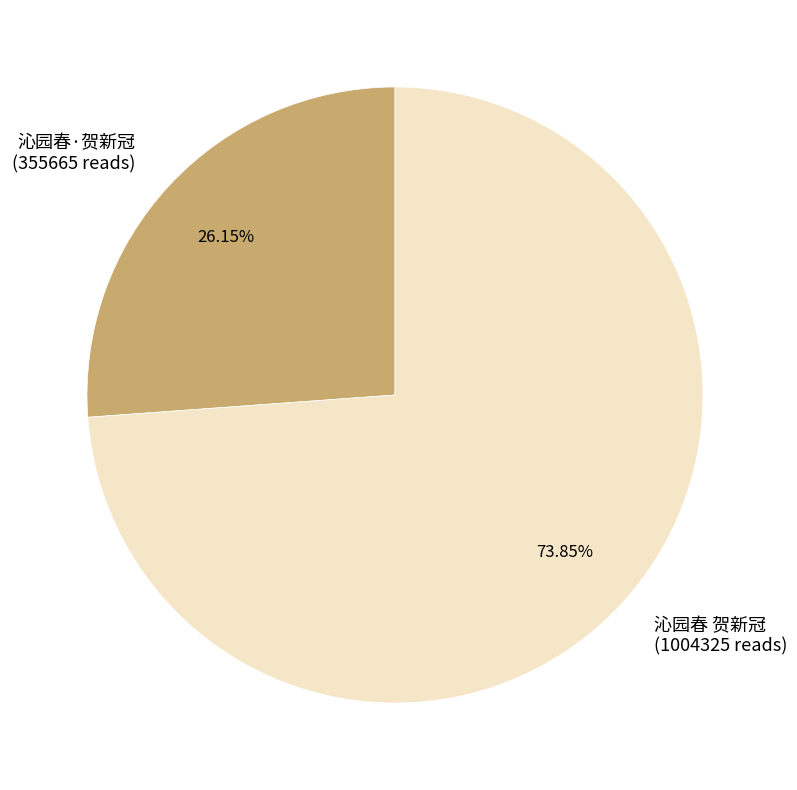

Which category has the biggest portion of the pie?

沁园春 贺新冠